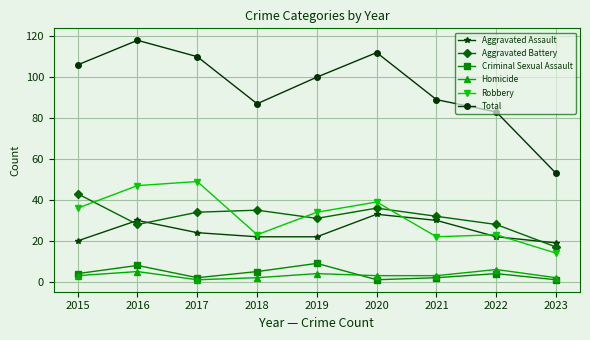

At how many categories does at least one series exceed 46?

9